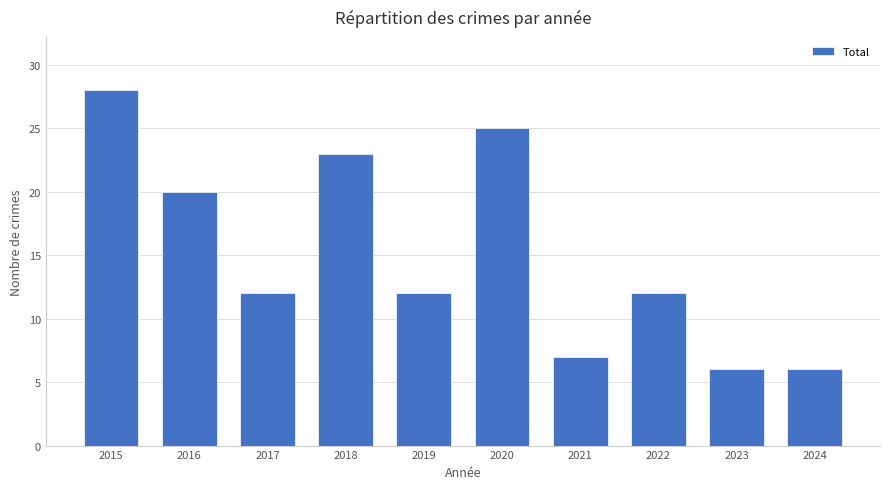

Read the value at 2016, to the nearest 10.

20